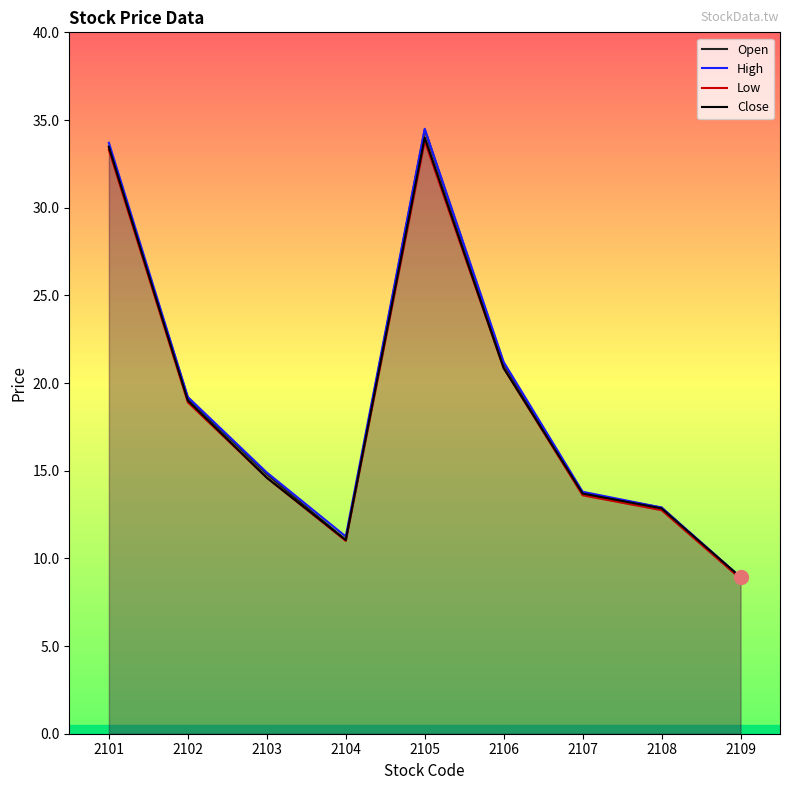

The value of Low at 2107 is 13.6. True or false?

True